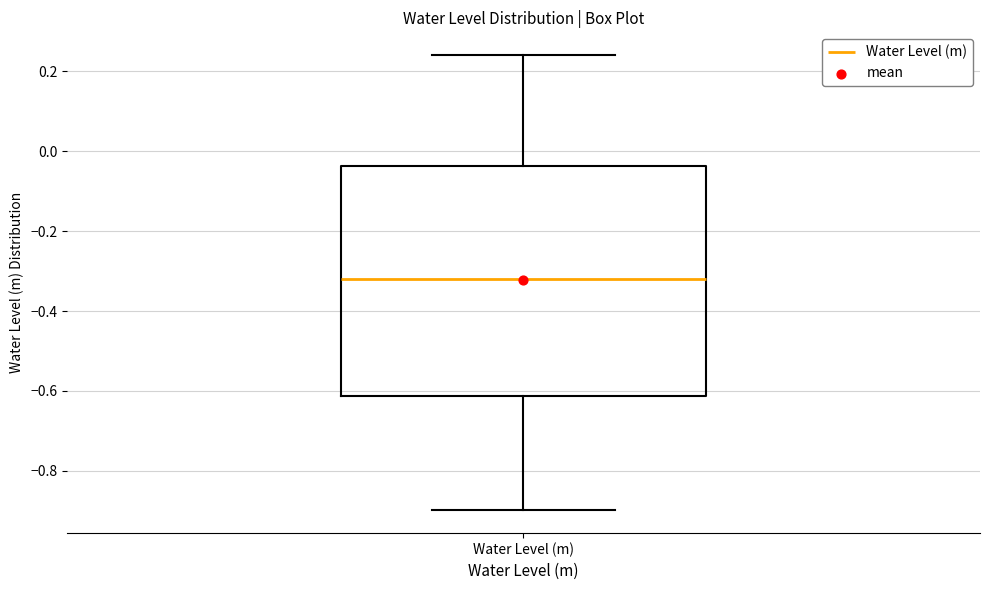

Transcribe this box plot: give where the median line is, the range the box spans, and where the two whiskers end, as read against the y-axis. The values are not printed on the chart, so give them approximately, as read against the axis.

median -0.32, box -0.62 to -0.04, whiskers -0.90 to 0.24